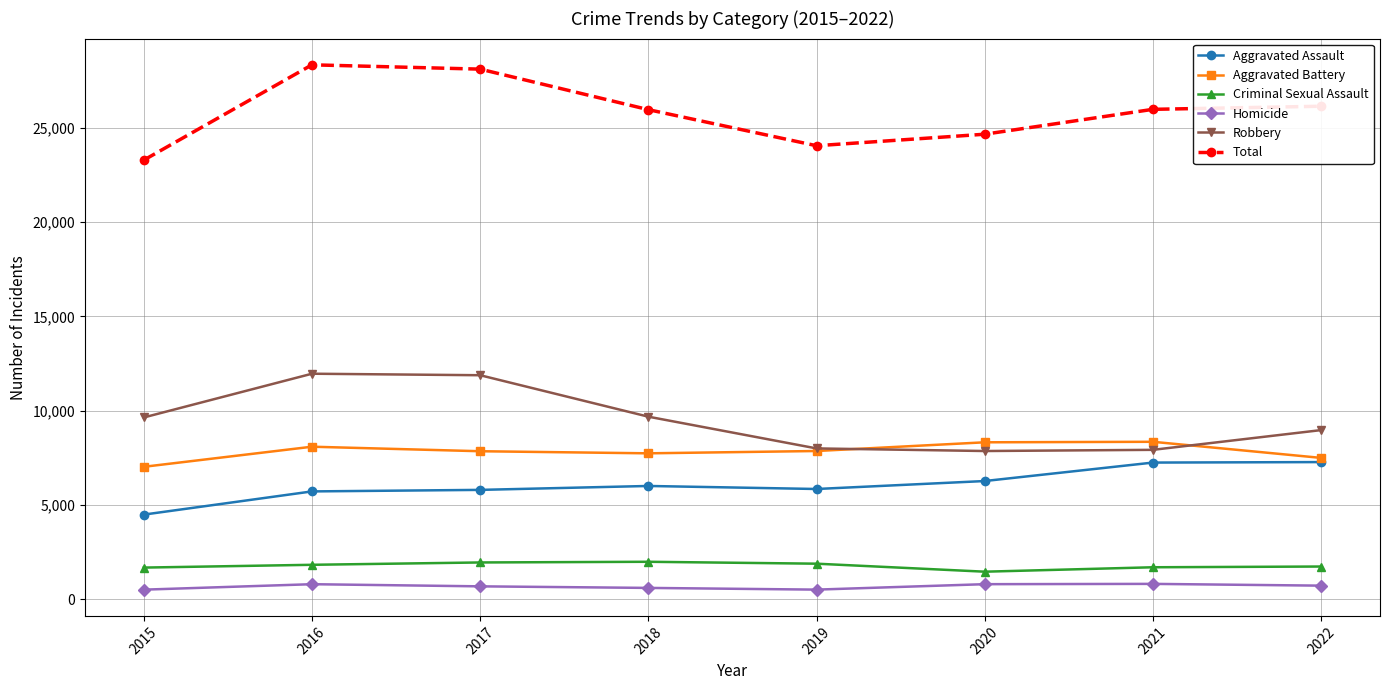

Is the value of Total at 2020 greater than the value of Aggravated Assault at 2018?

Yes